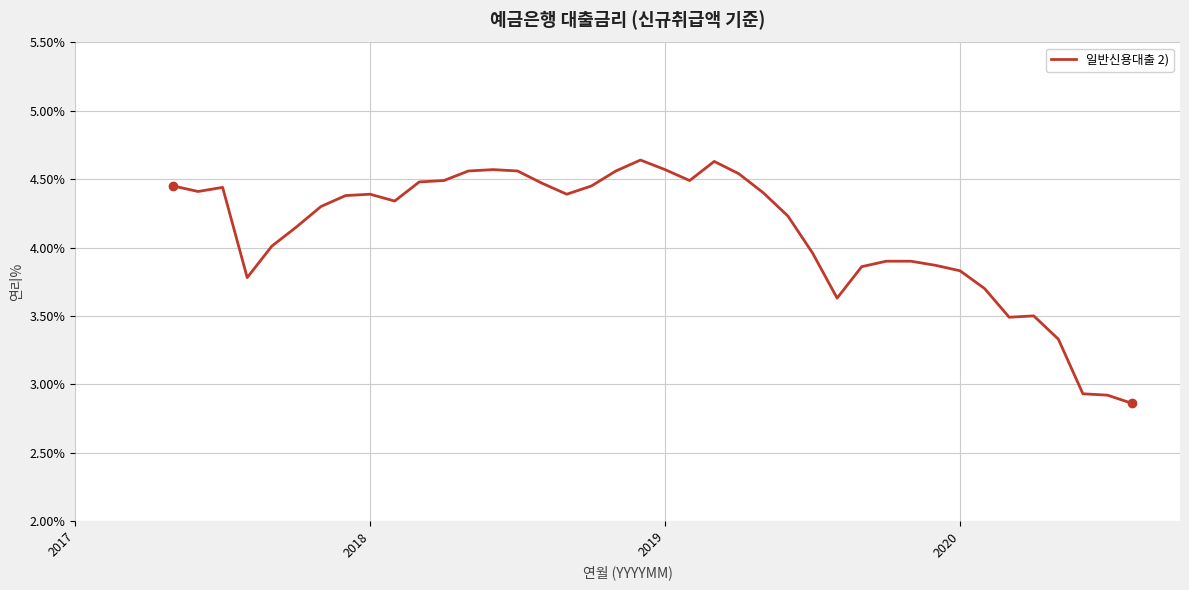

How many lines are shown in the chart?

1